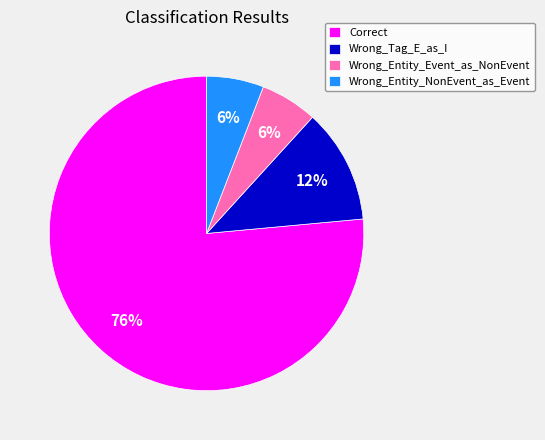

The Wrong_Entity_Event_as_NonEvent slice represents 6% of the pie. True or false?

True